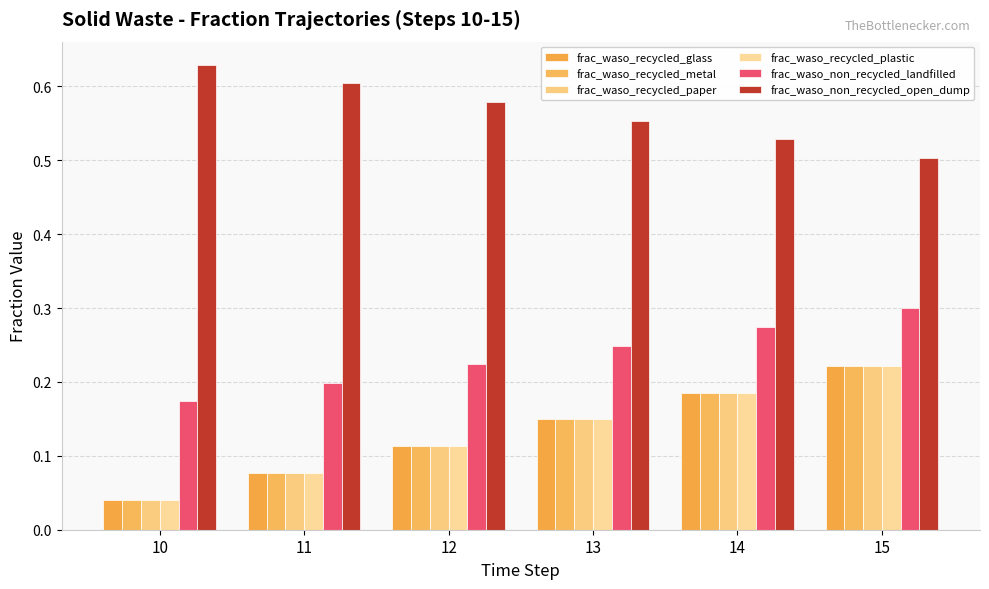

Reading left to right, what are all the values shown in this chart?

frac_waso_recycled_glass: 10=0.0	11=0.1	12=0.1	13=0.1	14=0.2	15=0.2
frac_waso_recycled_metal: 10=0.0	11=0.1	12=0.1	13=0.1	14=0.2	15=0.2
frac_waso_recycled_paper: 10=0.0	11=0.1	12=0.1	13=0.1	14=0.2	15=0.2
frac_waso_recycled_plastic: 10=0.0	11=0.1	12=0.1	13=0.1	14=0.2	15=0.2
frac_waso_non_recycled_landfilled: 10=0.2	11=0.2	12=0.2	13=0.2	14=0.3	15=0.3
frac_waso_non_recycled_open_dump: 10=0.6	11=0.6	12=0.6	13=0.6	14=0.5	15=0.5